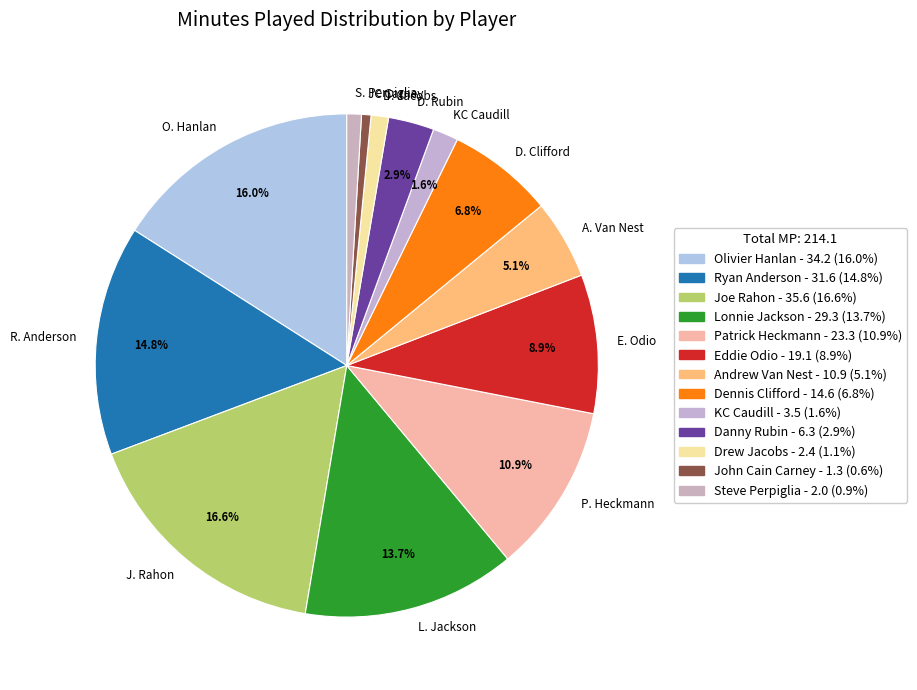

Which slice is the largest?

J. Rahon